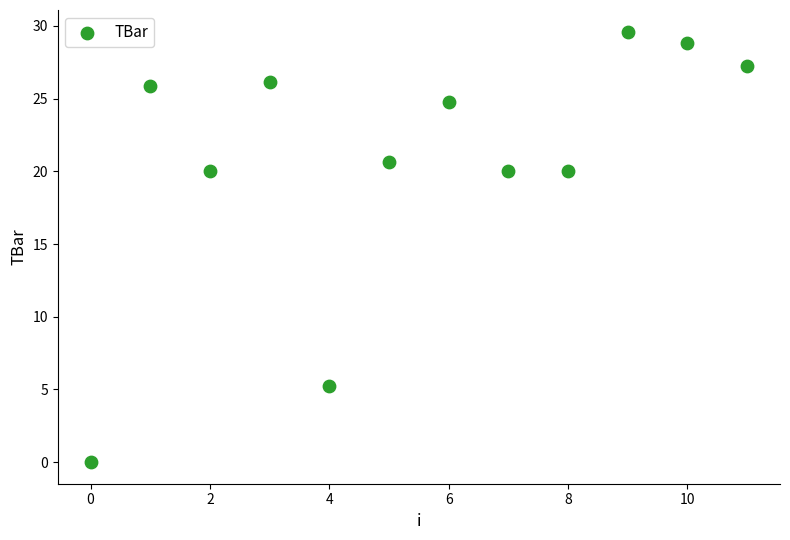

What is the average Y value?

20.7